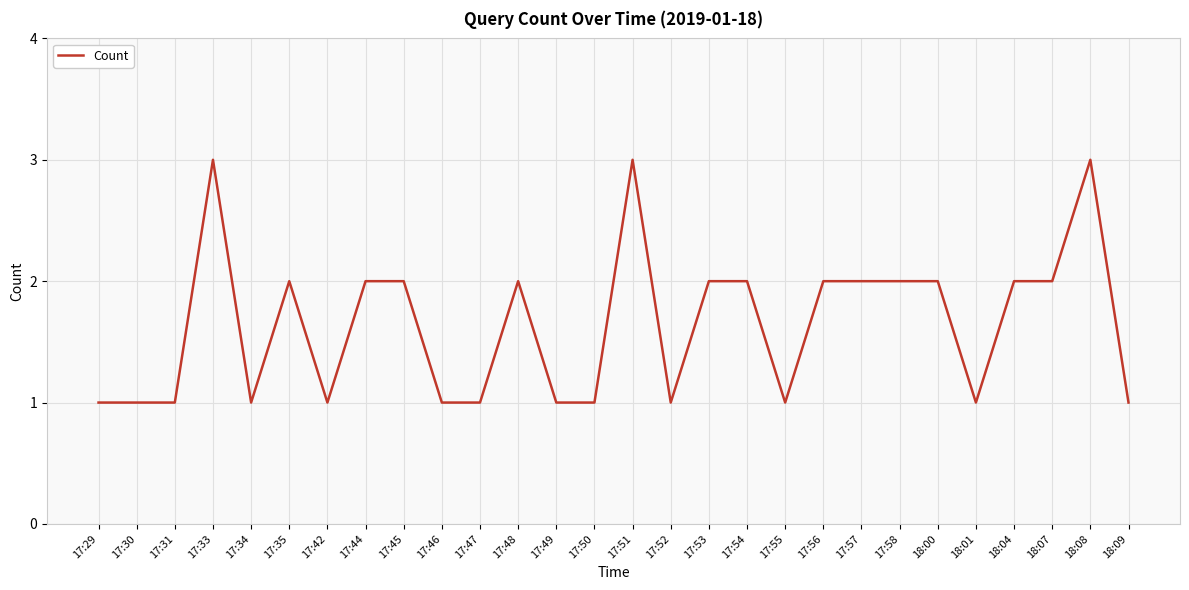

Is it true that the value at 17:33 is 2?

False